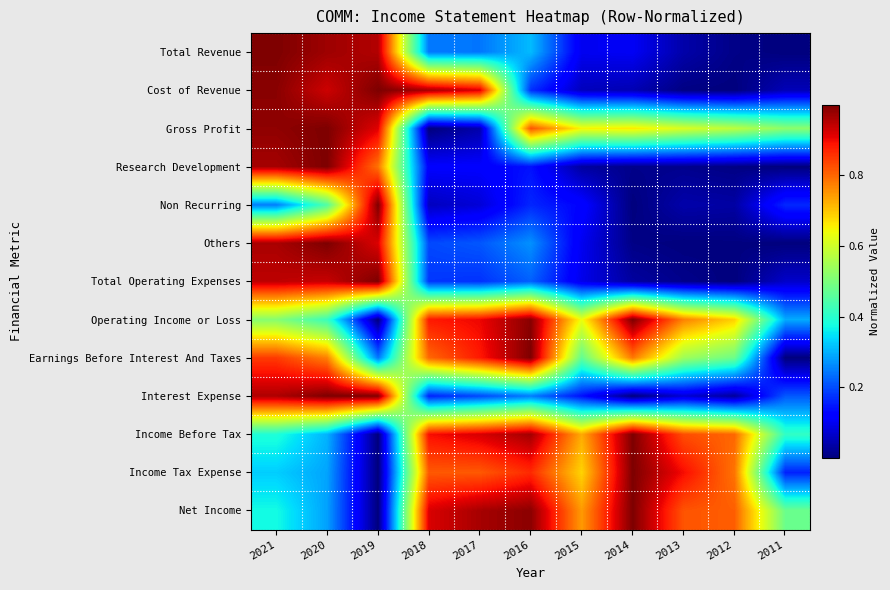

Rank the series at 2011 from lowest to highest value.

Total Revenue, Research Development, Others, Earnings Before Interest And Taxes, Cost of Revenue, Total Operating Expenses, Income Tax Expense, Non Recurring, Interest Expense, Operating Income or Loss, Income Before Tax, Net Income, Gross Profit